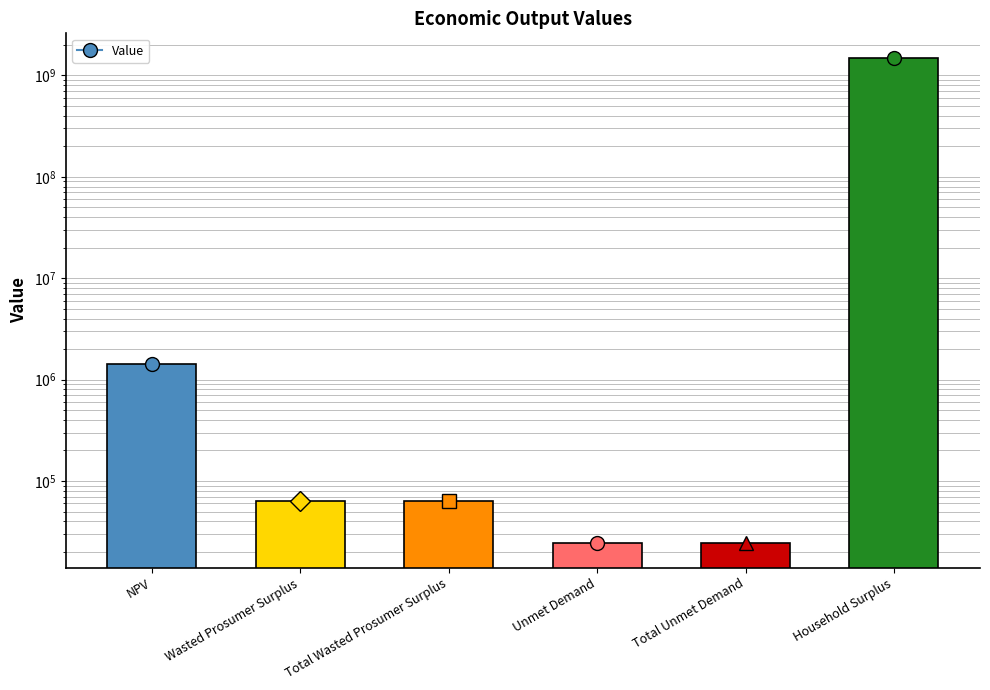

Reading left to right, extract all data points from this chart.

1432807.6	64198.7	64198.7	24339.4	24339.4	1495468803.2